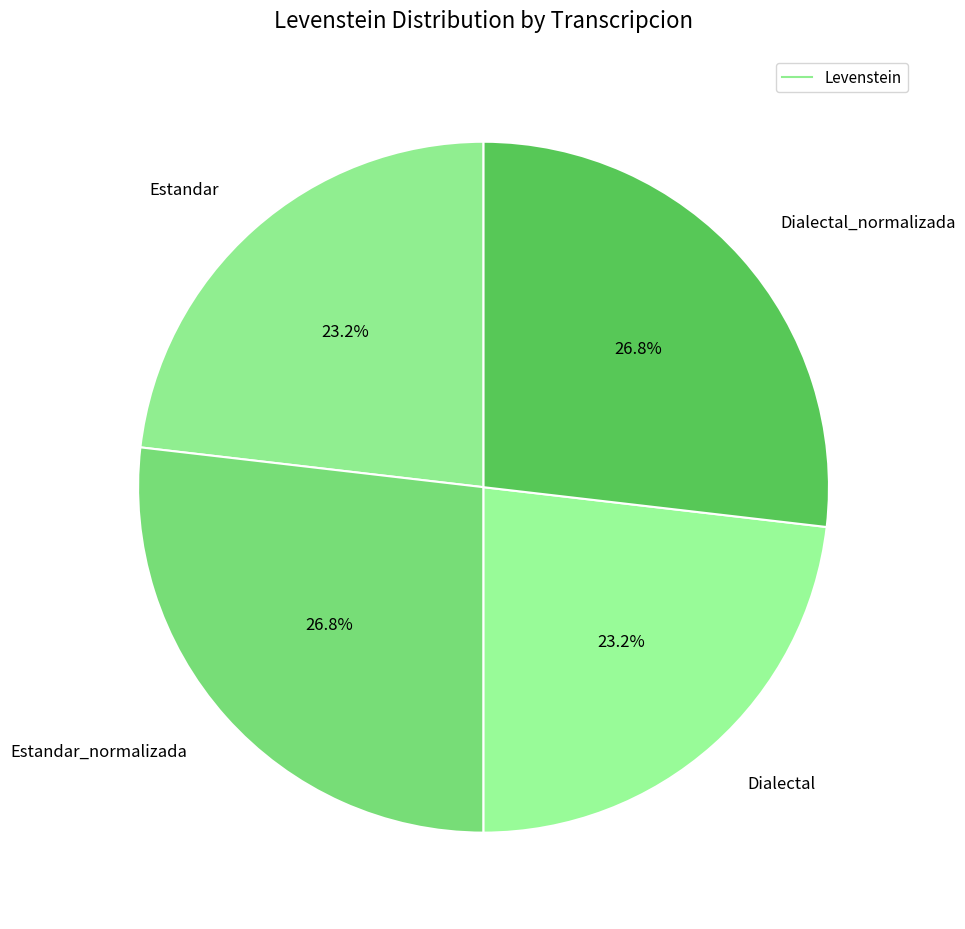

How many segments does this pie chart have?

4